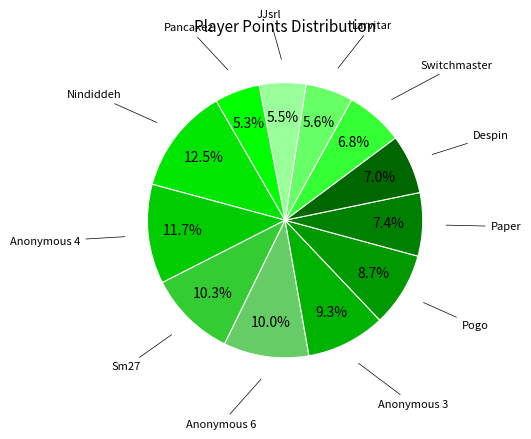

To the nearest percent, what percentage of the pie is Larvitar?

6%